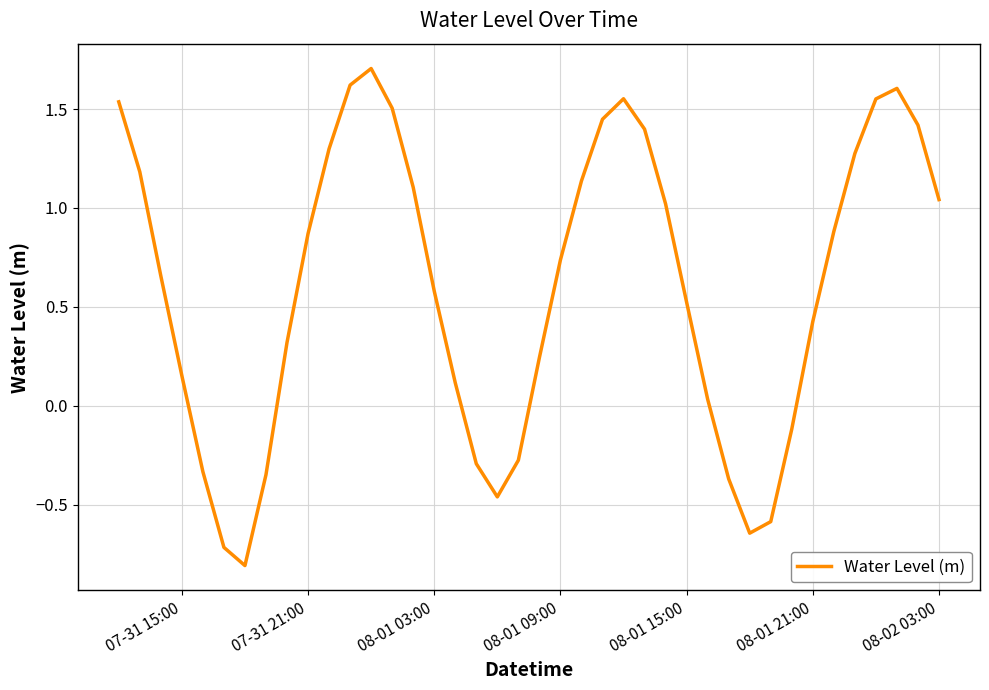

What is the smallest value displayed?

-0.8